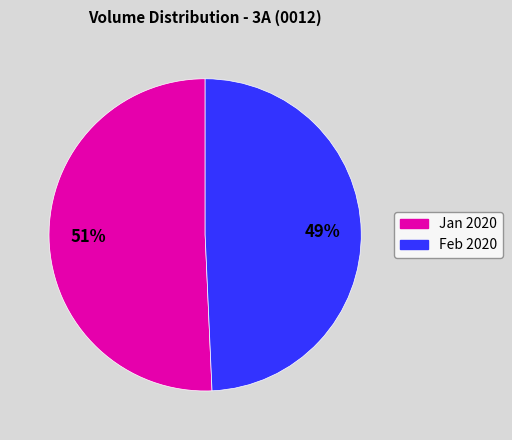

Is the sum of Feb 2020 and Jan 2020 greater than half?

Yes